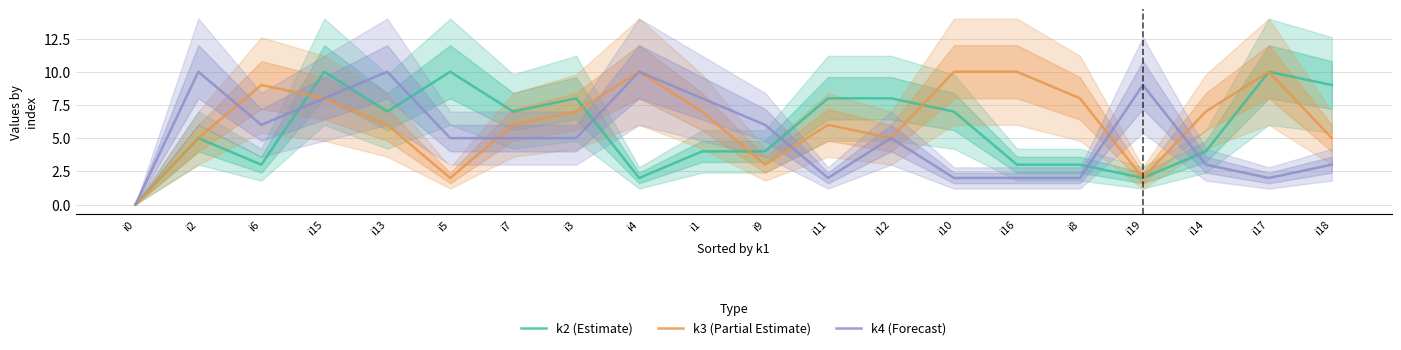

What position from the right is i12?

8